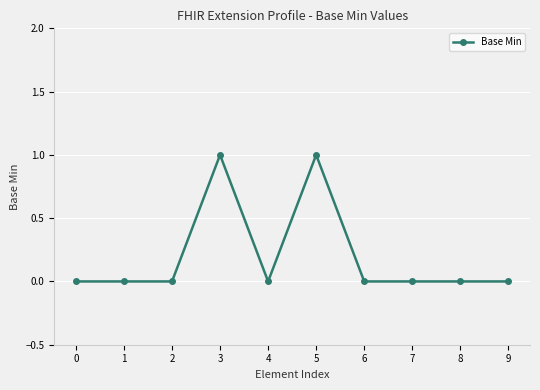

Reading right to left, what are all the values shown in this chart?

0	0	0	0	1	0	1	0	0	0